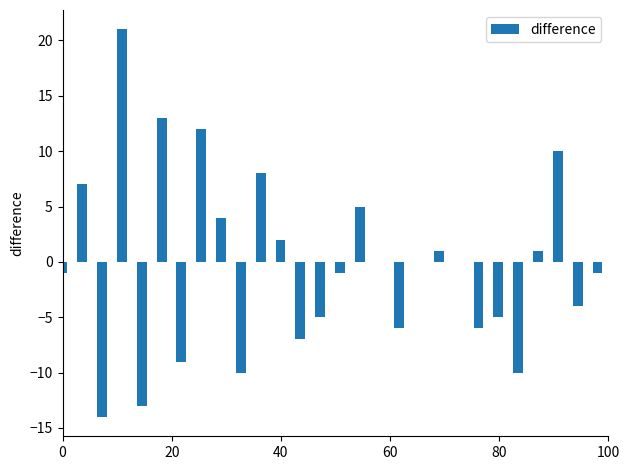

What is the maximum value shown in the chart?

21